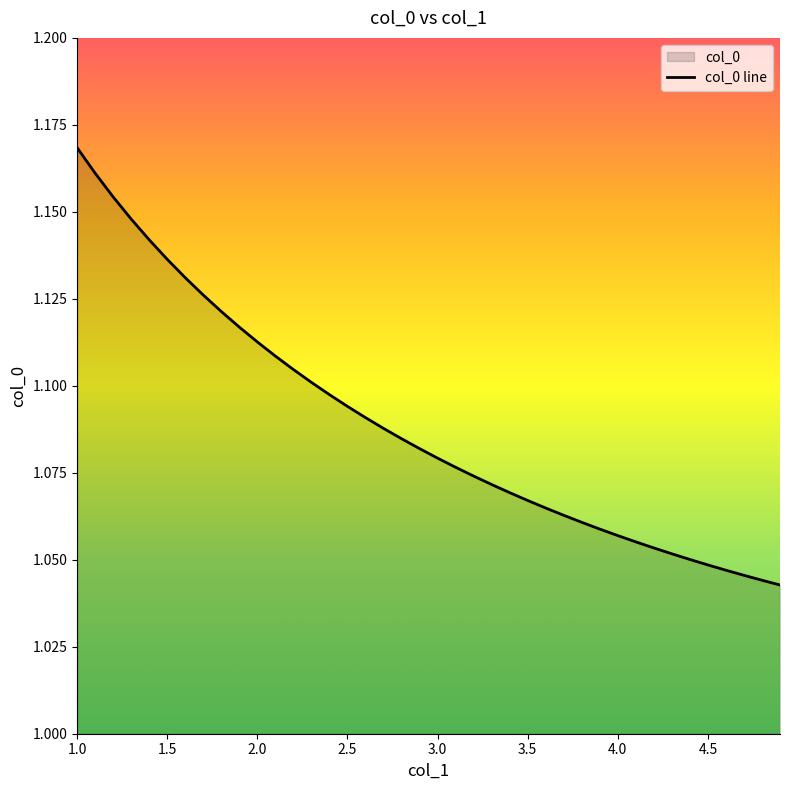

True or false: there are more than 0 points higher than both neighbors.

False